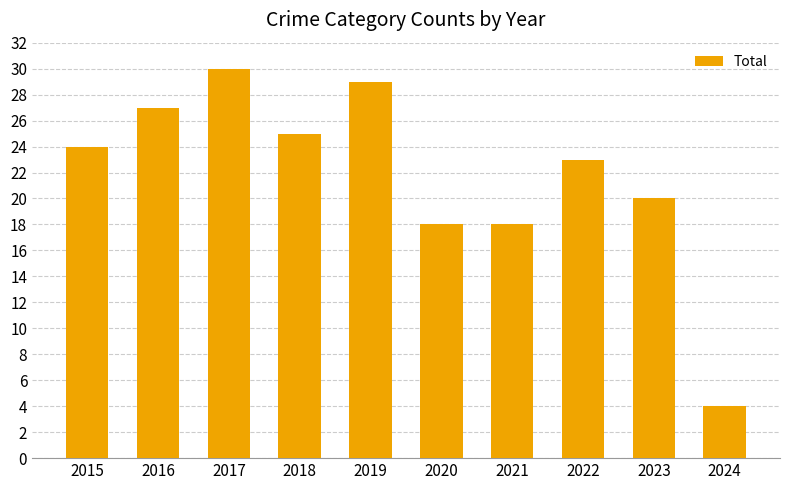

Between 2023 and 2024, which is larger?

2023